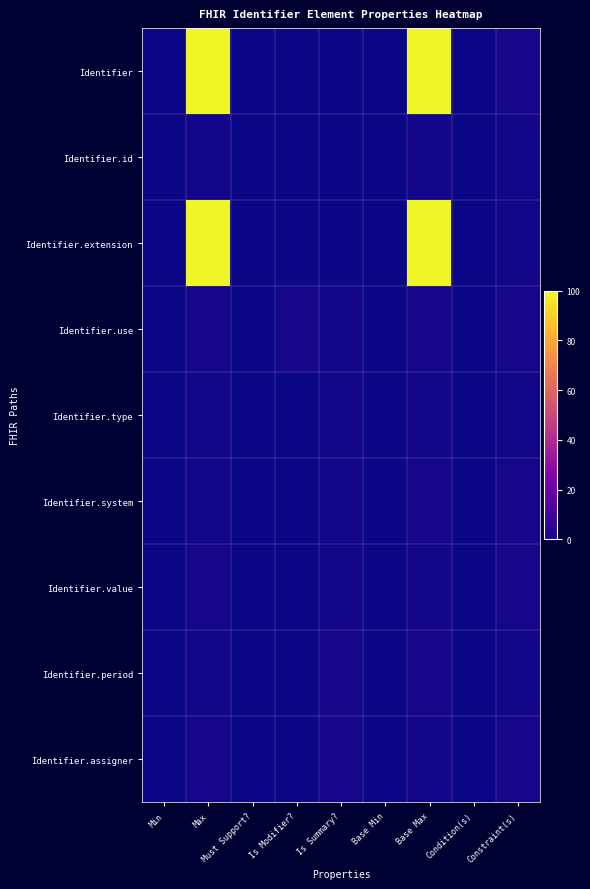

Which series has the widest spread of values?

Identifier